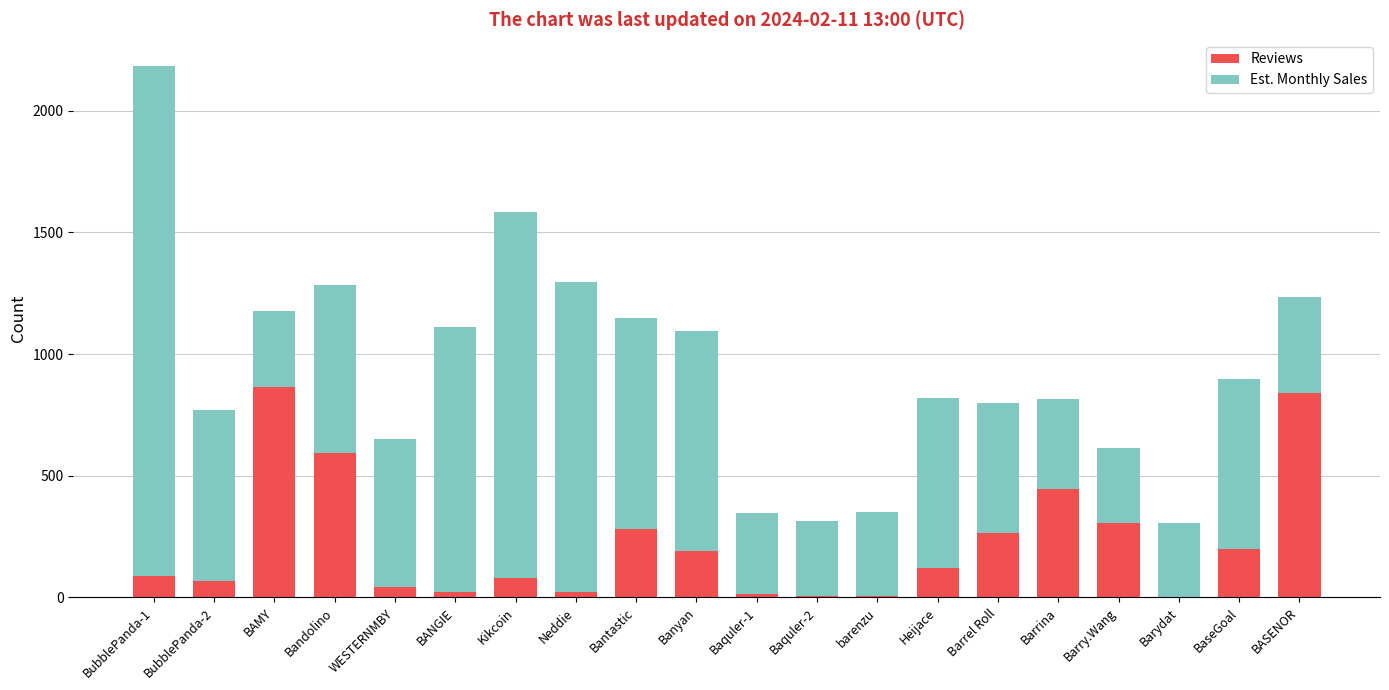

The Reviews series shows 305 at Barry.Wang. True or false?

True